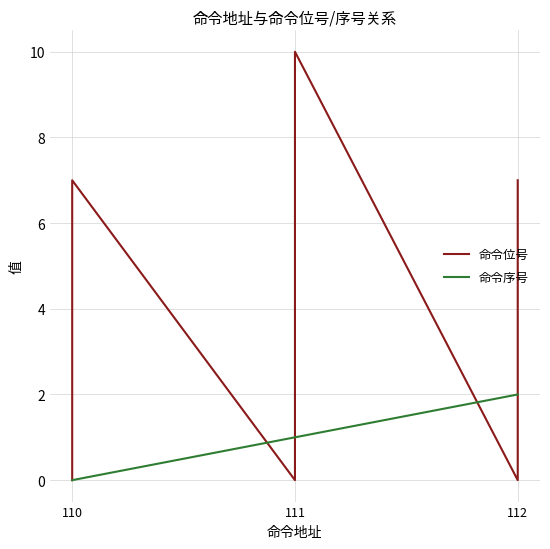

How many values in 命令序号 are above zero?

19